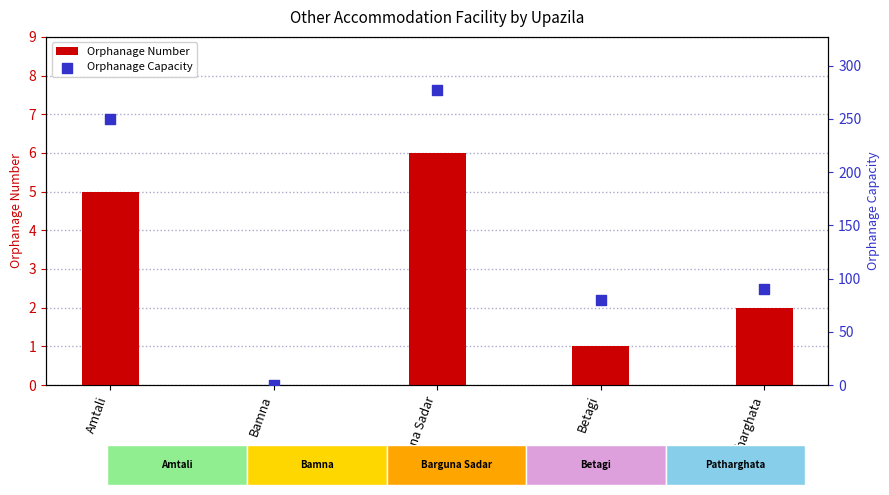

What is the total value across all series at Betagi?

81